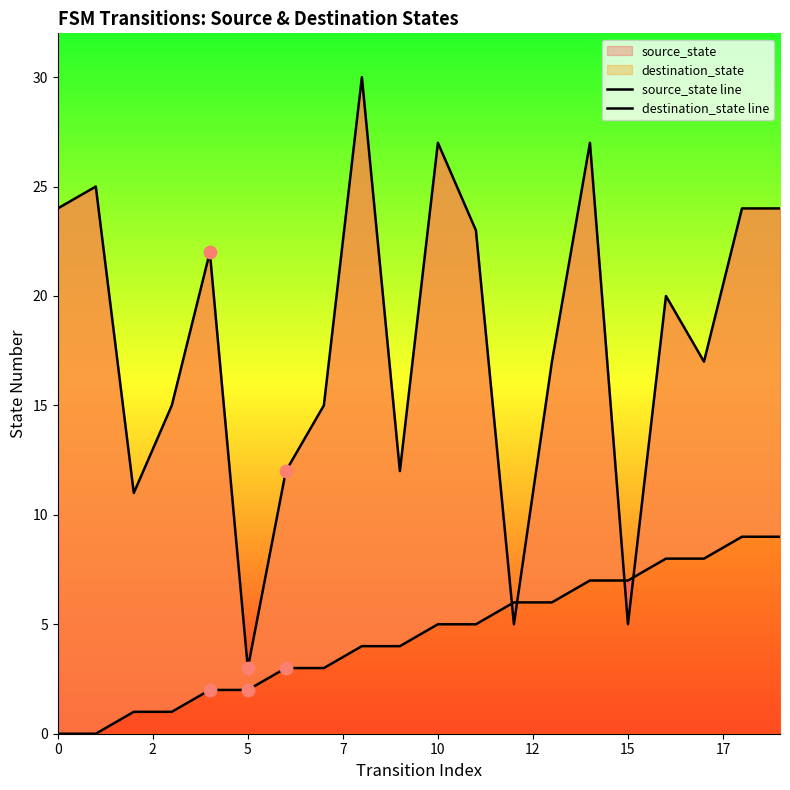

Is the value of destination_state line at 15 greater than the value of source_state line at 7?

Yes